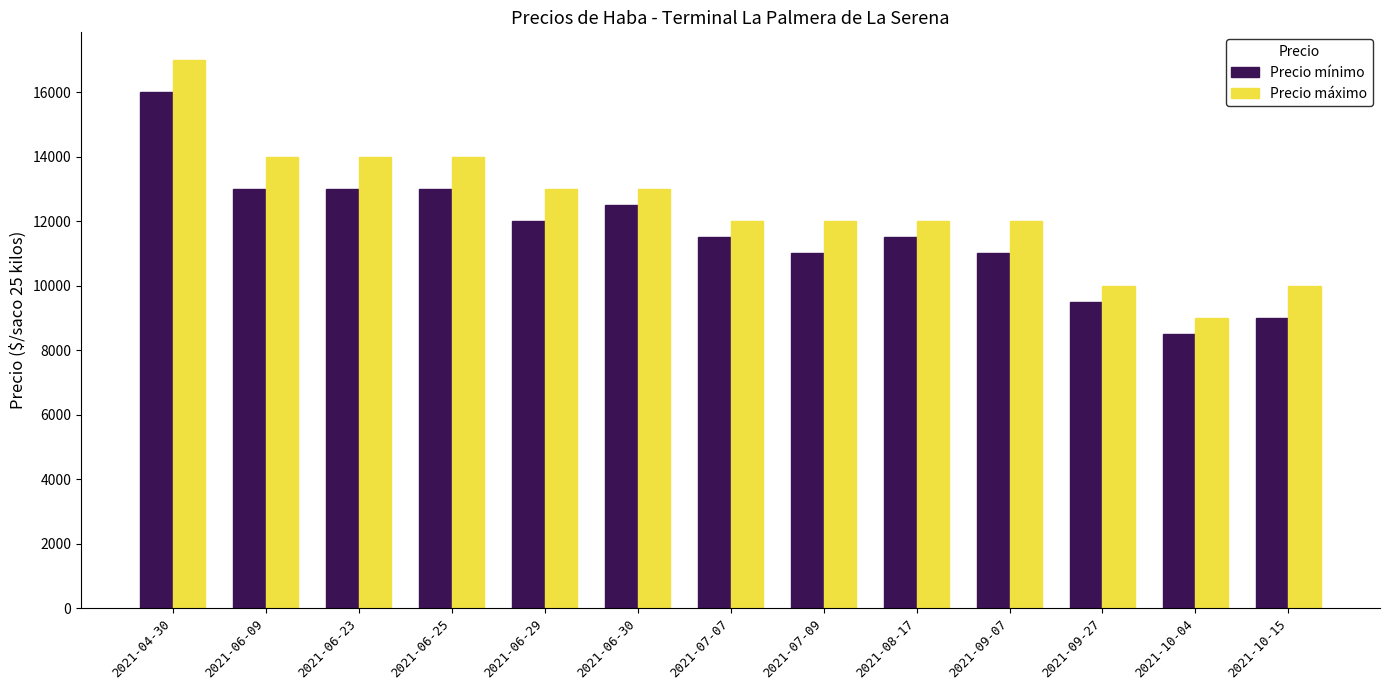

Which series changed the most between 2021-04-30 and 2021-09-27?

Precio máximo